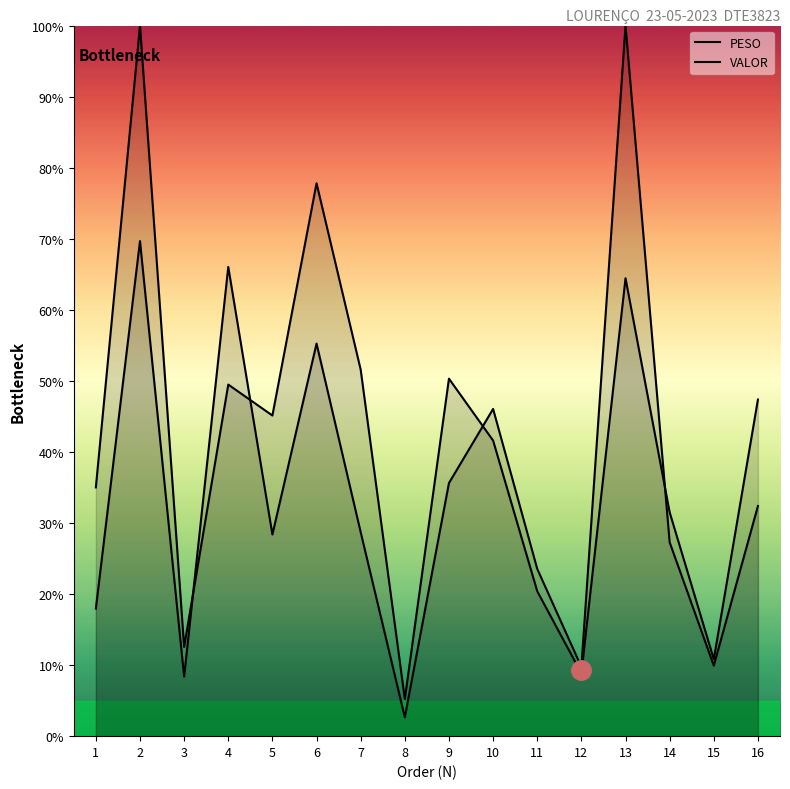

What is the difference between the second highest and second lowest values in the VALOR series?

69.0